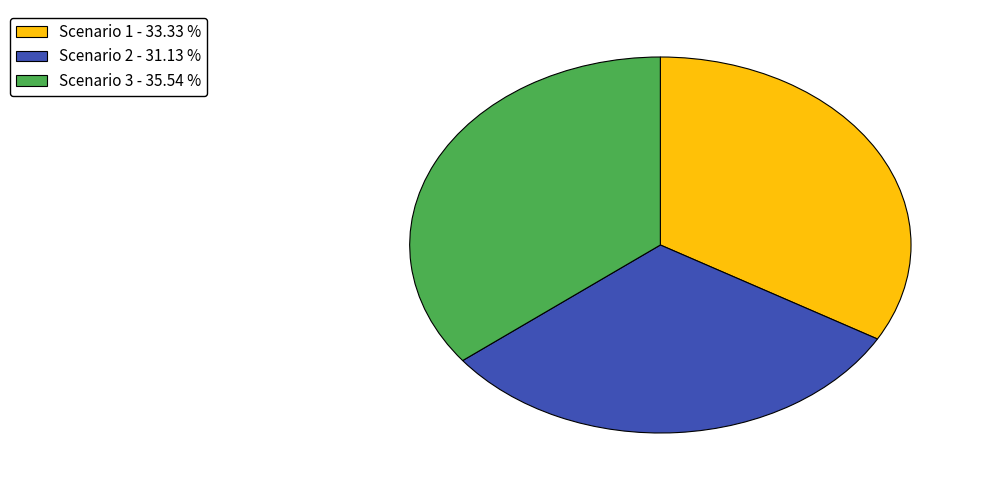

Which slice is the smallest?

Scenario 2